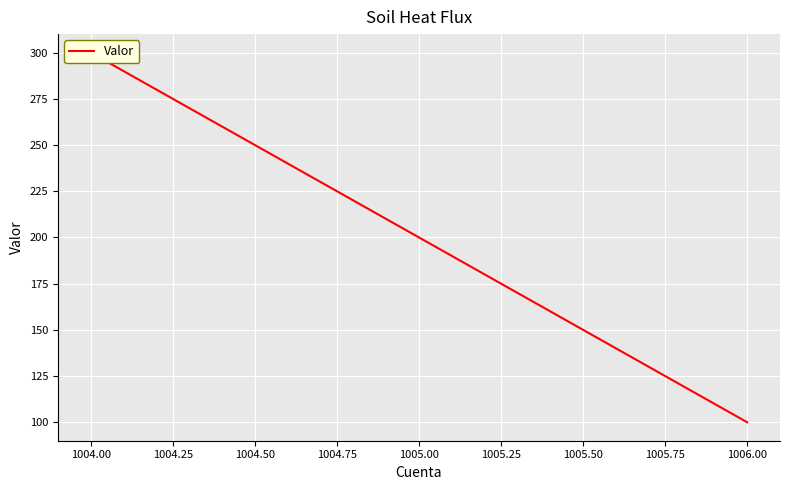

How many distinct data groups are displayed?

1